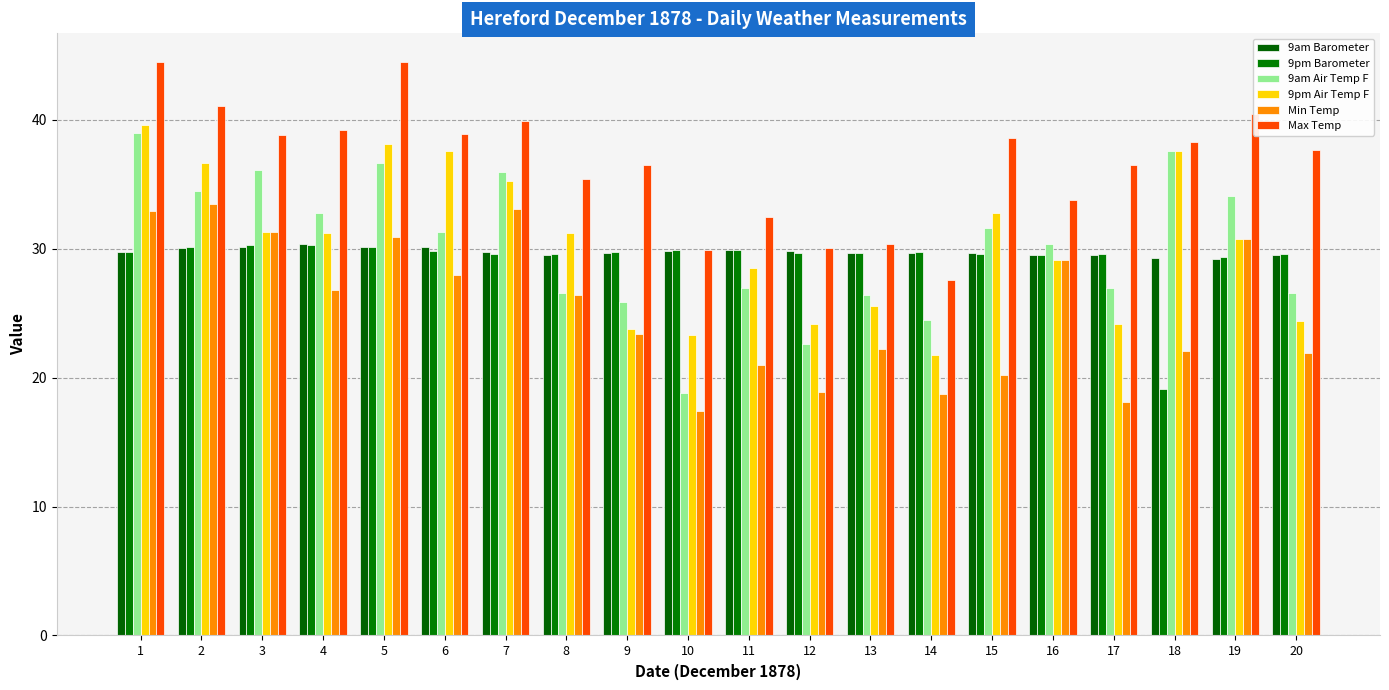

Which series has the largest range (max minus min)?

9am Air Temp F